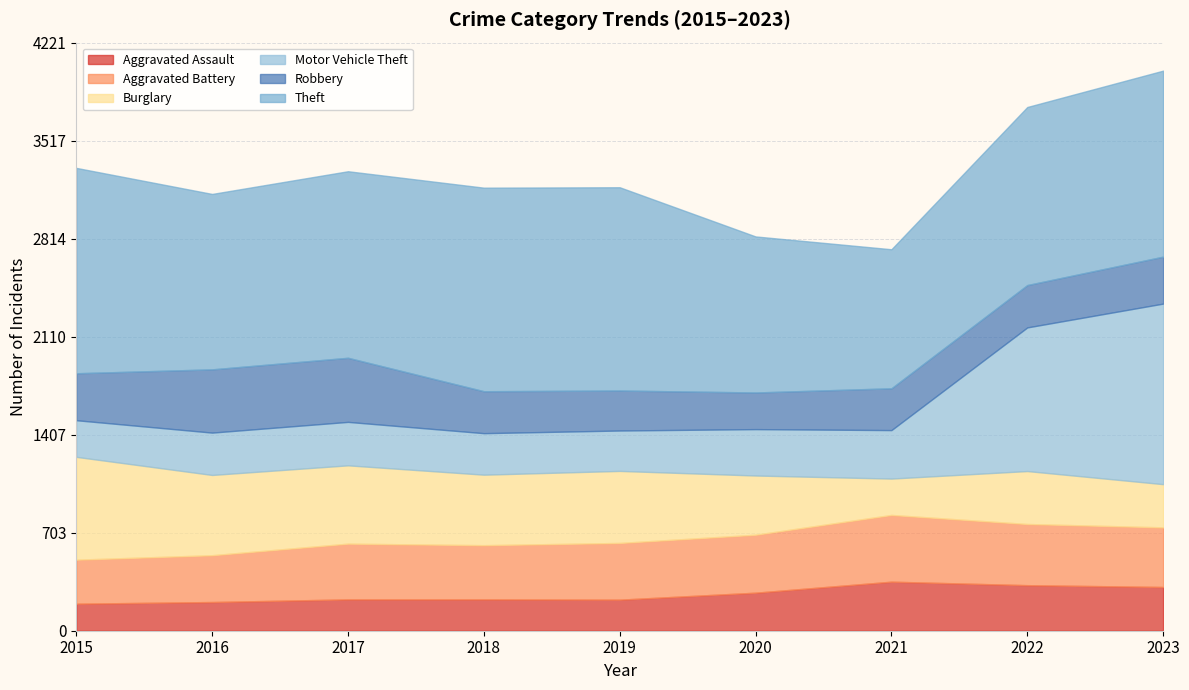

Reading right to left, transcribe all the data shown in this chart.

Aggravated Assault: 2023=314	2022=327	2021=352	2020=273	2019=223	2018=225	2017=225	2016=206	2015=194
Aggravated Battery: 2023=428	2022=439	2021=479	2020=416	2019=407	2018=389	2017=400	2016=336	2015=316
Burglary: 2023=310	2022=380	2021=261	2020=425	2019=517	2018=506	2017=562	2016=576	2015=738
Motor Vehicle Theft: 2023=1296	2022=1031	2021=348	2020=333	2019=290	2018=298	2017=312	2016=304	2015=263
Robbery: 2023=337	2022=304	2021=300	2020=263	2019=287	2018=301	2017=460	2016=454	2015=337
Theft: 2023=1335	2022=1278	2021=998	2020=1120	2019=1459	2018=1461	2017=1339	2016=1259	2015=1474